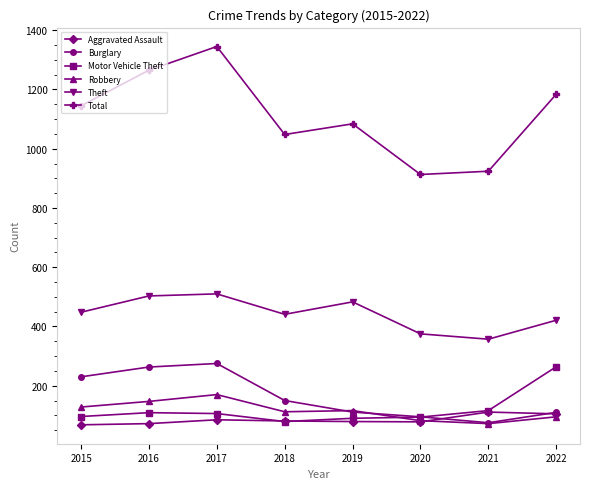

What is the highest value of the Theft series?

510